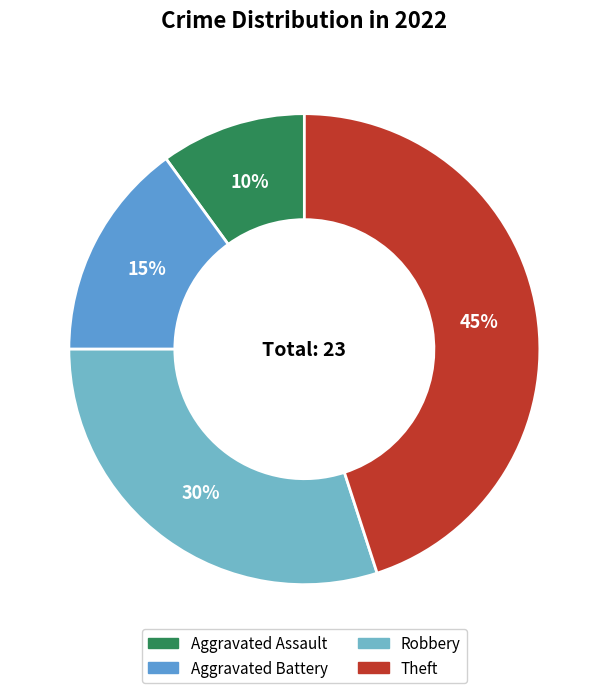

To the nearest percent, what is the difference between the largest and smallest slice percentages?

35%